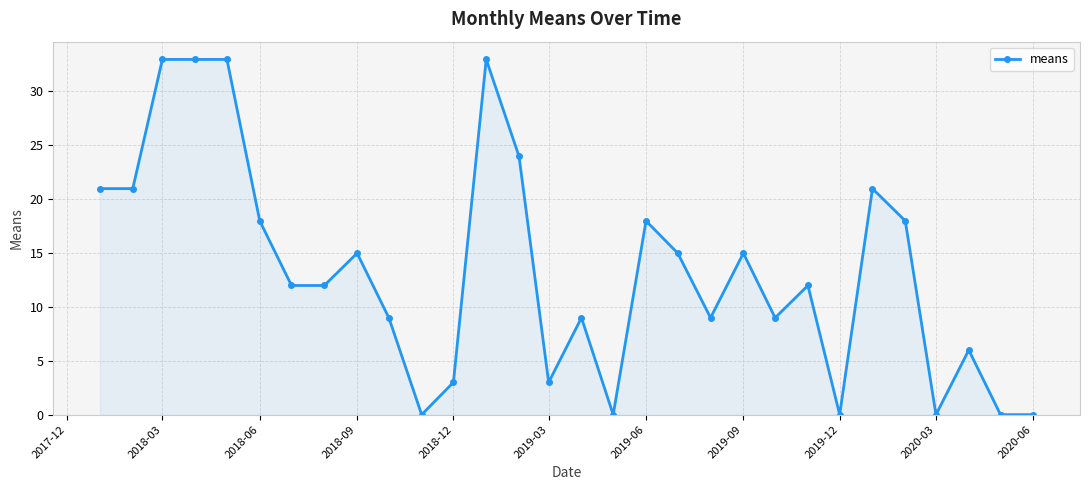

Reading left to right, what are all the values shown in this chart?

20.9	20.9	32.9	32.9	32.9	17.9	12.0	12.0	14.9	9.0	0.0	3.0	32.9	23.9	3.0	9.0	0.0	17.9	14.9	9.0	14.9	9.0	12.0	0.0	20.9	17.9	0.0	6.0	0.0	0.0